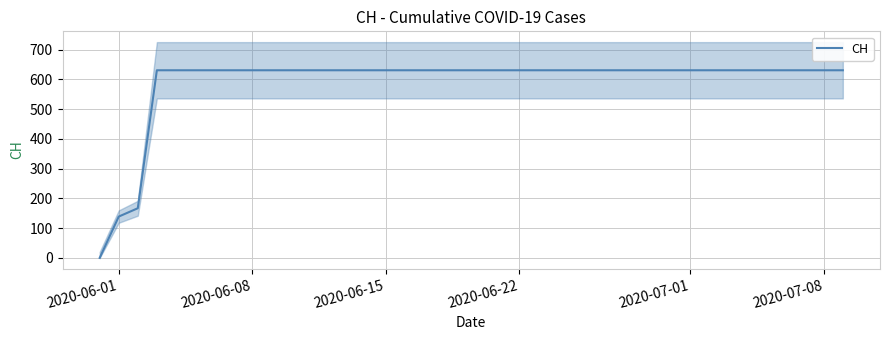

How many positive values are there?

39